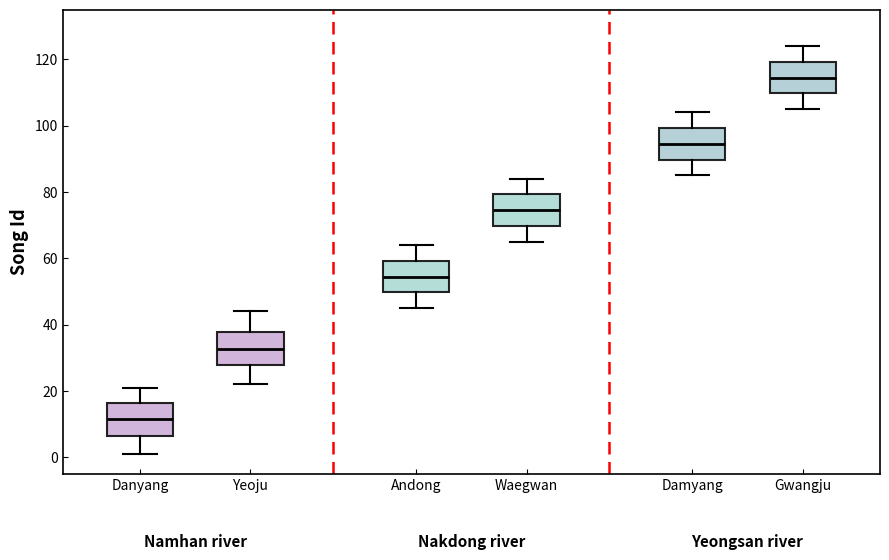

Where is the lower edge of the box for Danyang on the y-axis? The values are not printed on the chart, so give them approximately, as read against the axis.

6